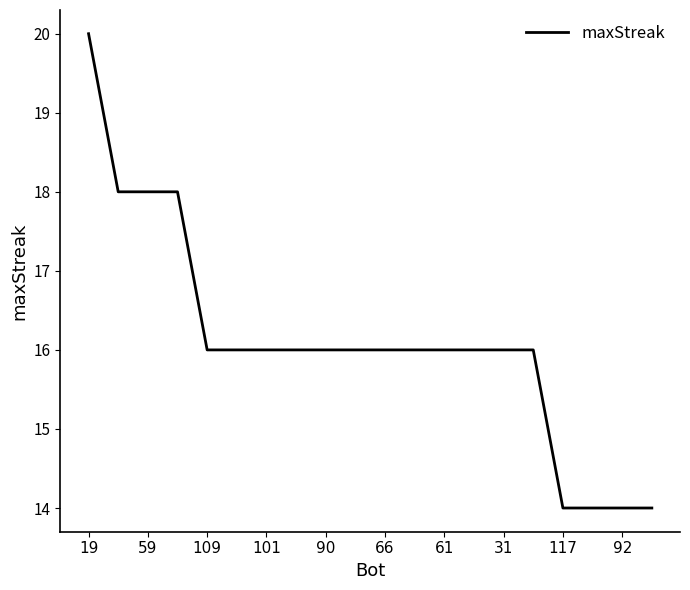

Does the chart display data point markers on the line(s)?

No